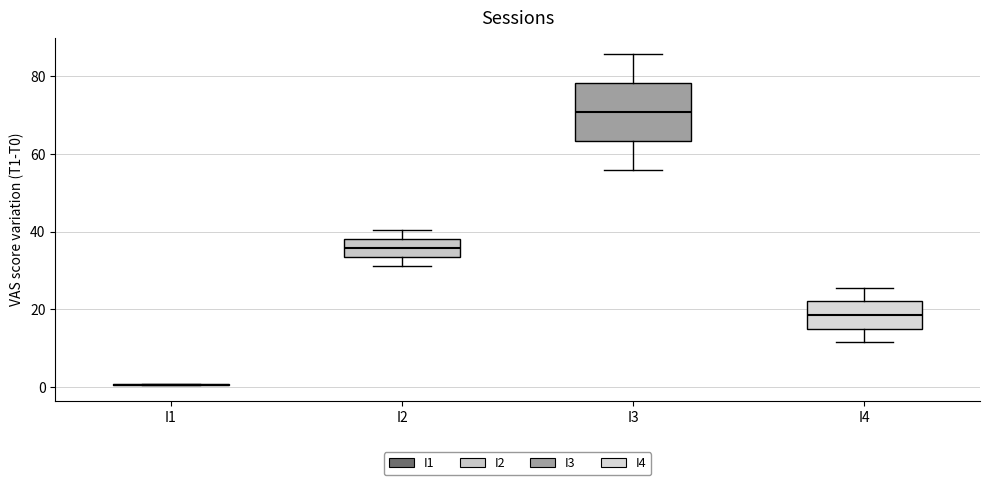

Reading left to right, read every box against the y-axis: the position of its median line, the range the box covers, and the ends of its whiskers. The values are not printed on the chart, so give them approximately, as read against the axis.

I1: box collapsed to a line at 0, whiskers 0 to 0
I2: median 36, box 34 to 38, whiskers 32 to 40
I3: median 70, box 64 to 78, whiskers 56 to 86
I4: median 18, box 14 to 22, whiskers 12 to 26